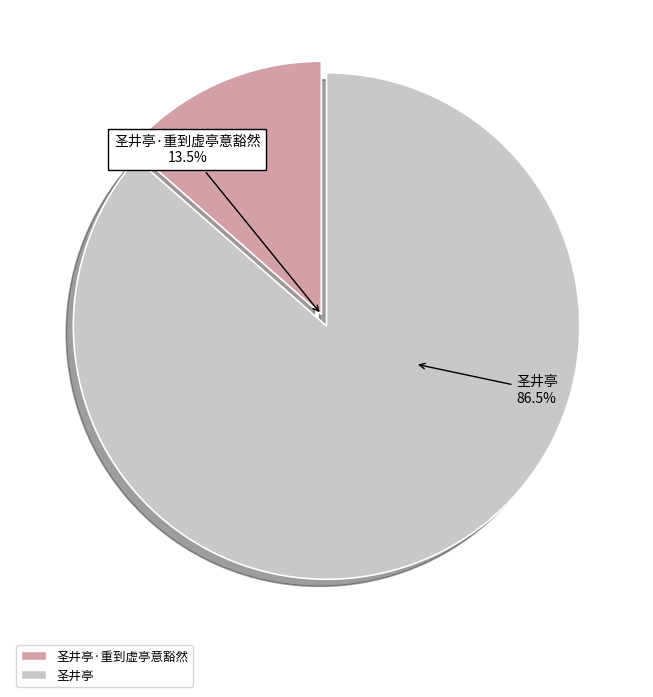

What percentage is NOT represented by 圣井亭?

13.5%